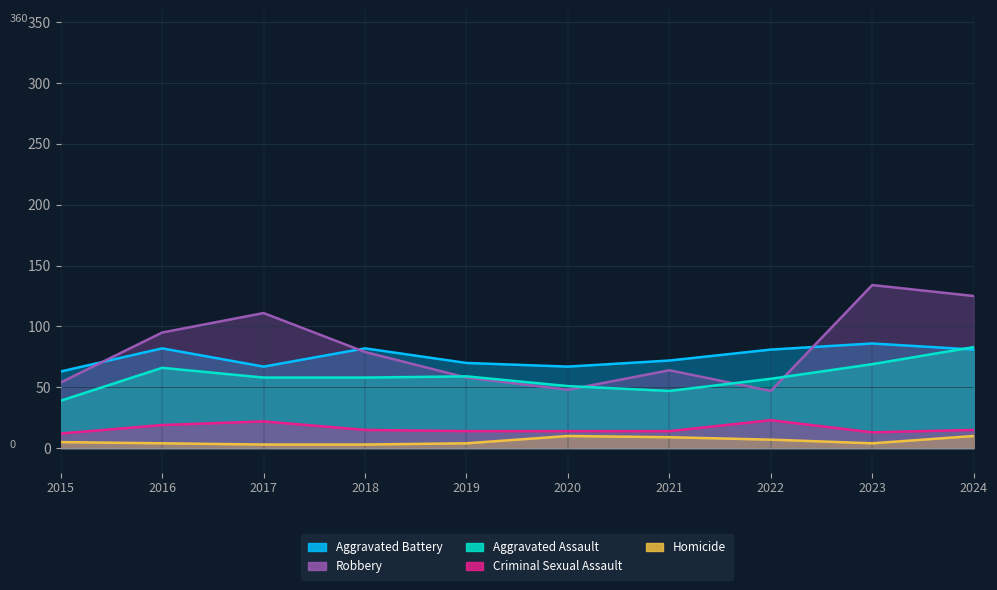

The Criminal Sexual Assault series shows 22 at 2017. True or false?

True